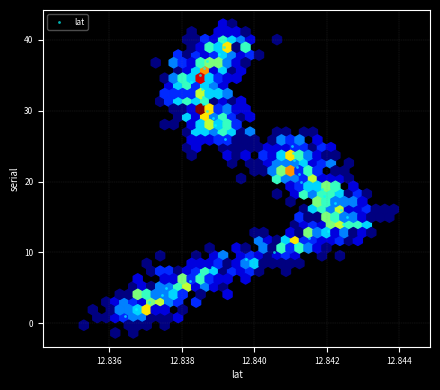

What is the range of Y values (max minus min)?

39